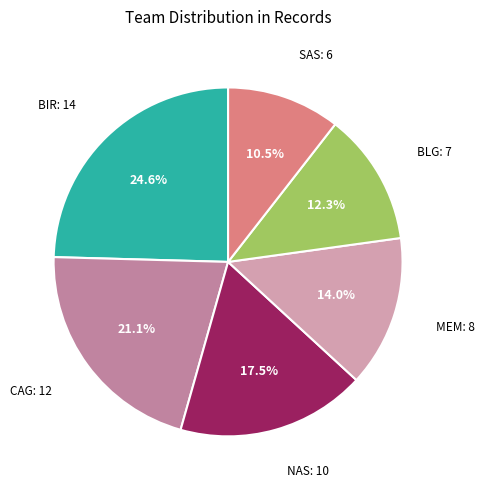

Does BLG account for over 50% of the chart?

No